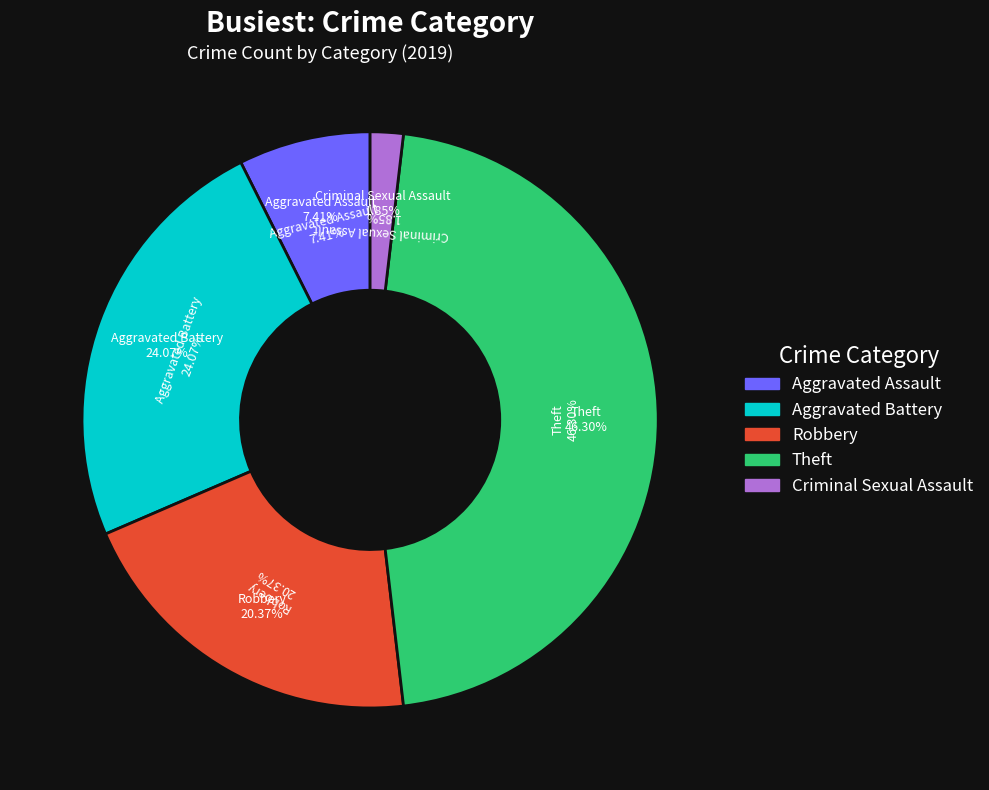

To the nearest percent, what percentage of the pie is Aggravated Battery?

24%